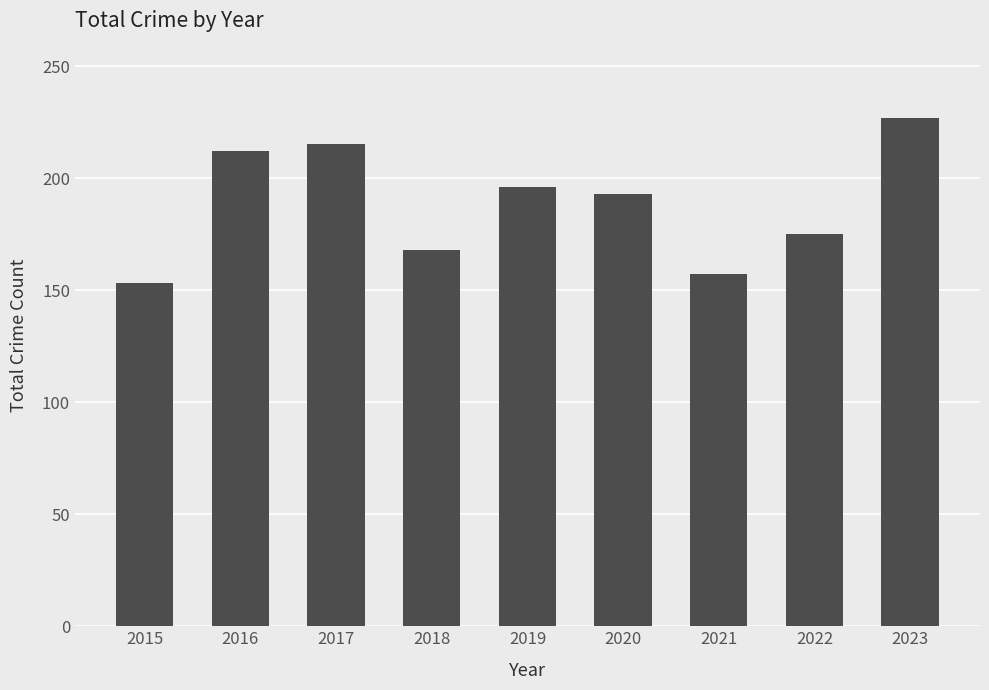

What is the sum of all values?

1696